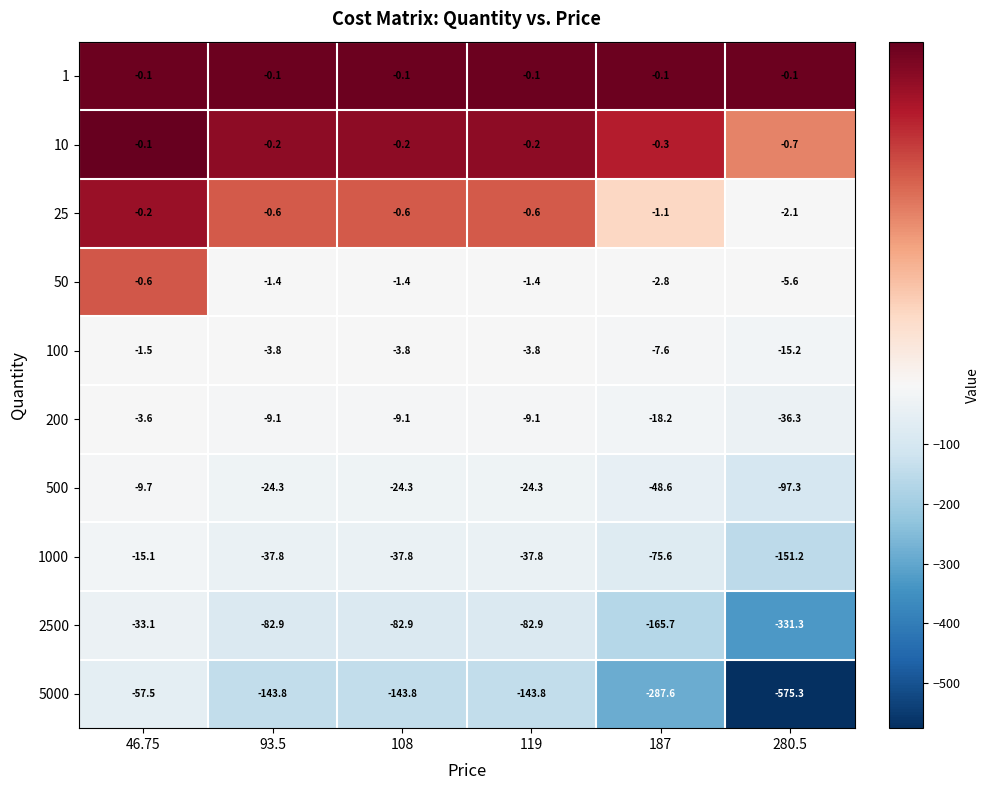

Rank the series at 93.5 from lowest to highest value.

5000, 2500, 1000, 500, 200, 100, 50, 25, 10, 1